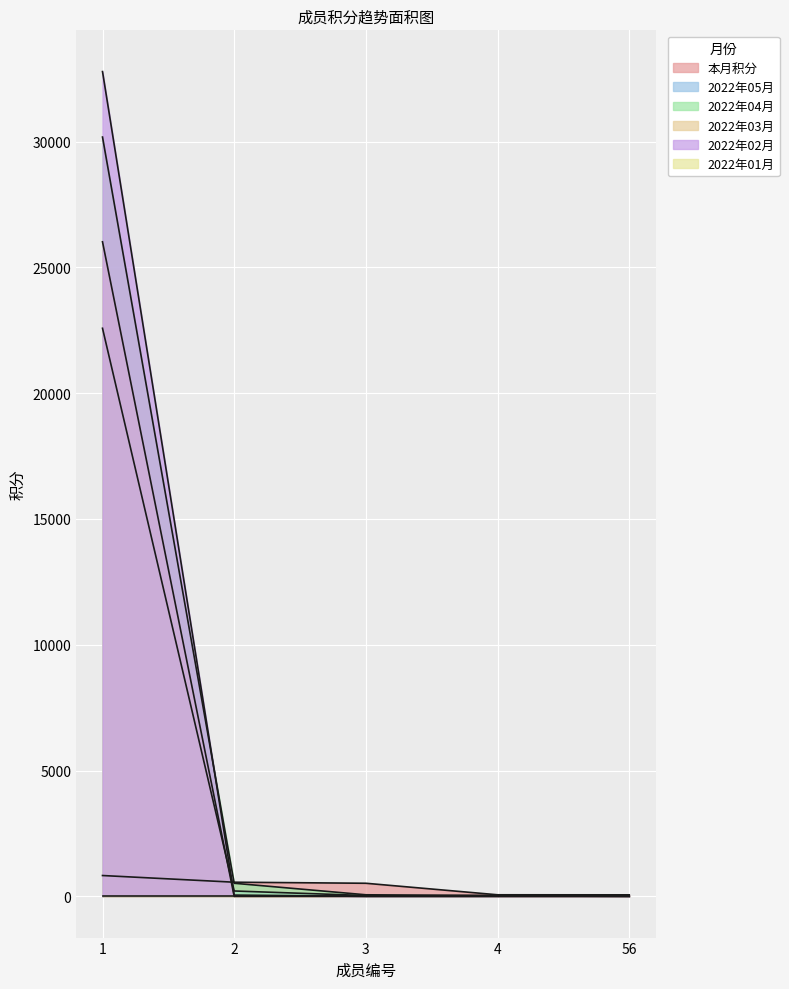

True or false: 本月积分 and 2022年04月 cross at least once.

True